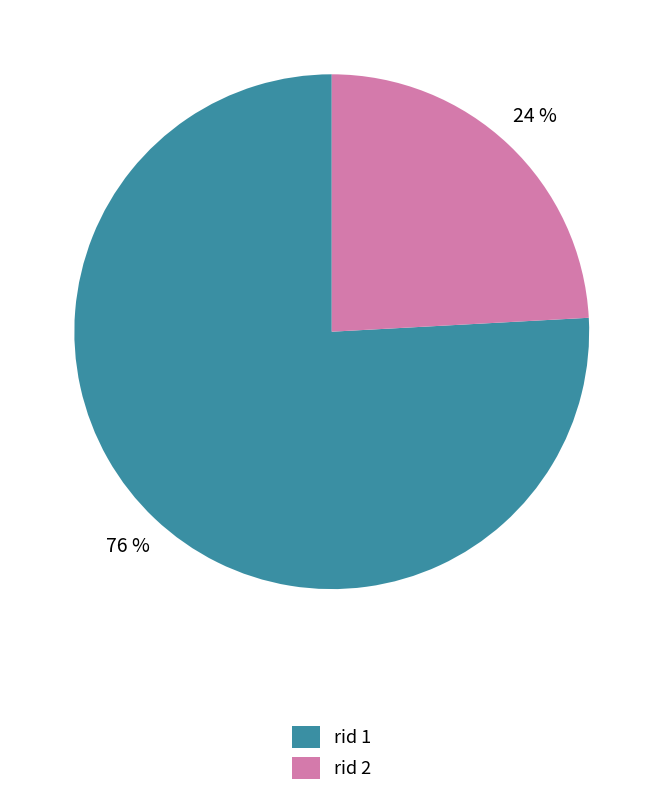

What is the ratio of the value at rid 2 to the value at rid 1?

0.3